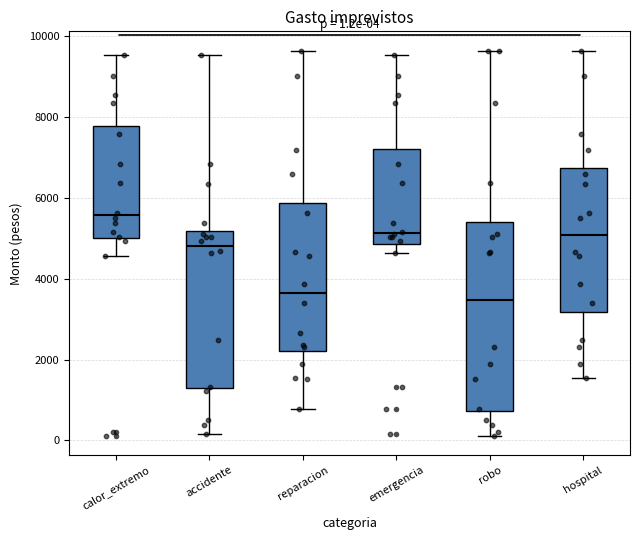

Which box is the tallest, from its lower edge to its upper edge?

robo